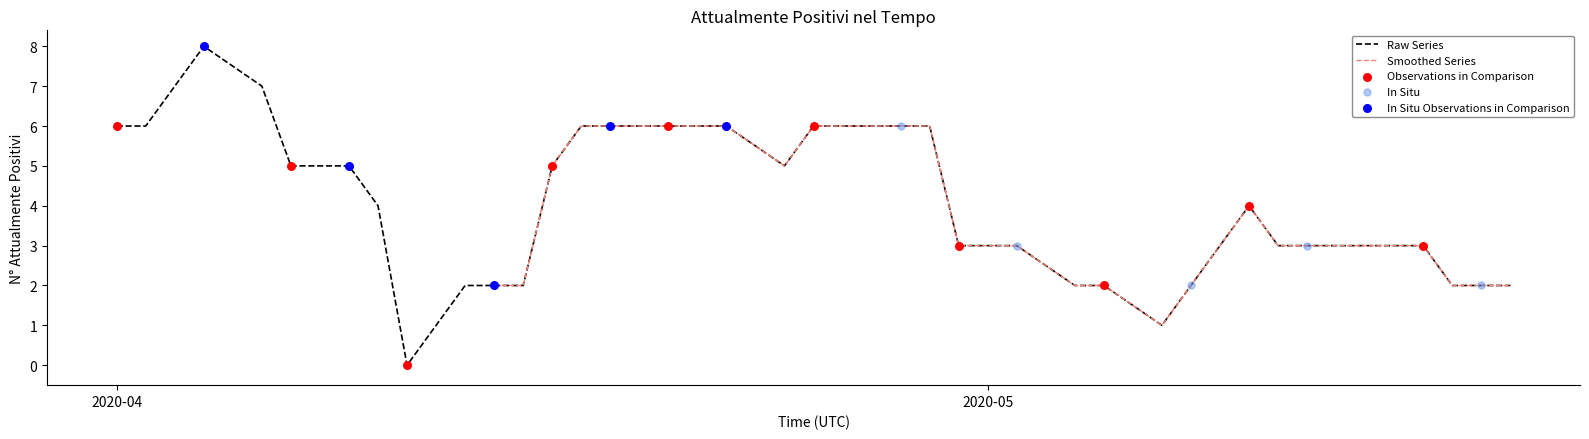

Approximately how many times larger is the value at 2020-05-17 compared to 2020-04-22?

0.3